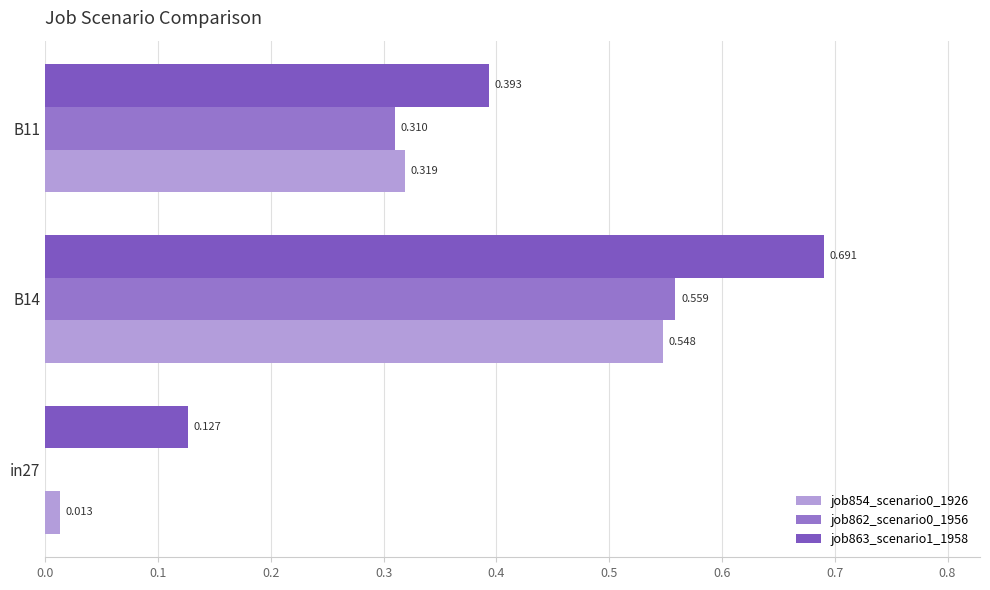

What is the minimum value for job863_scenario1_1958?

0.1